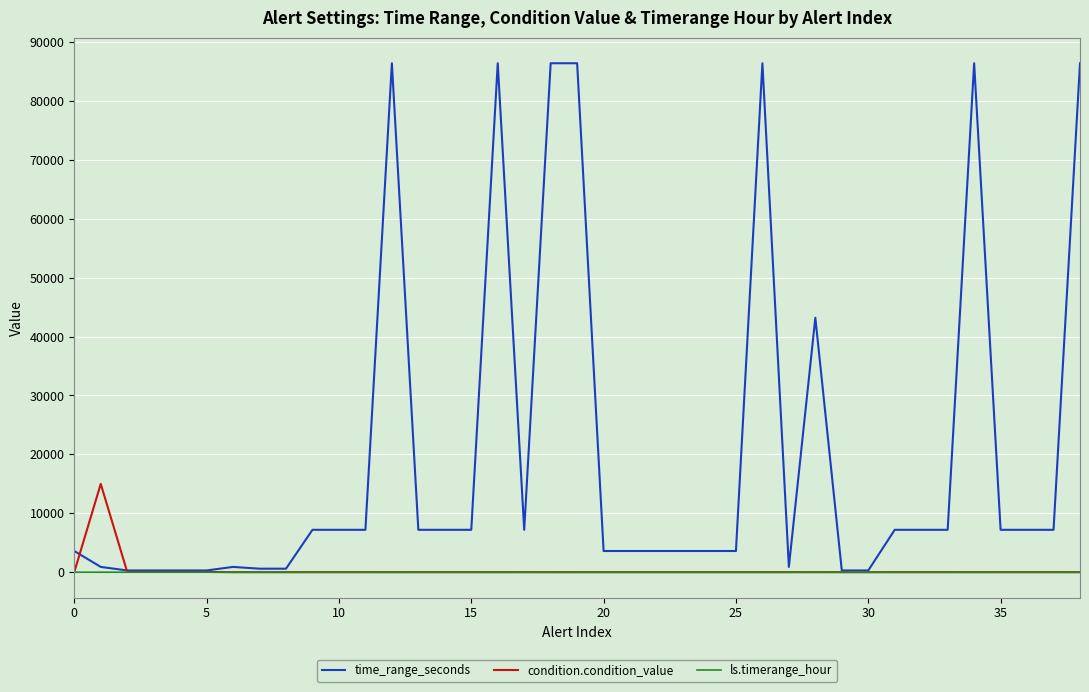

Rank the series by their maximum value, from lowest to highest.

ls.timerange_hour, condition.condition_value, time_range_seconds